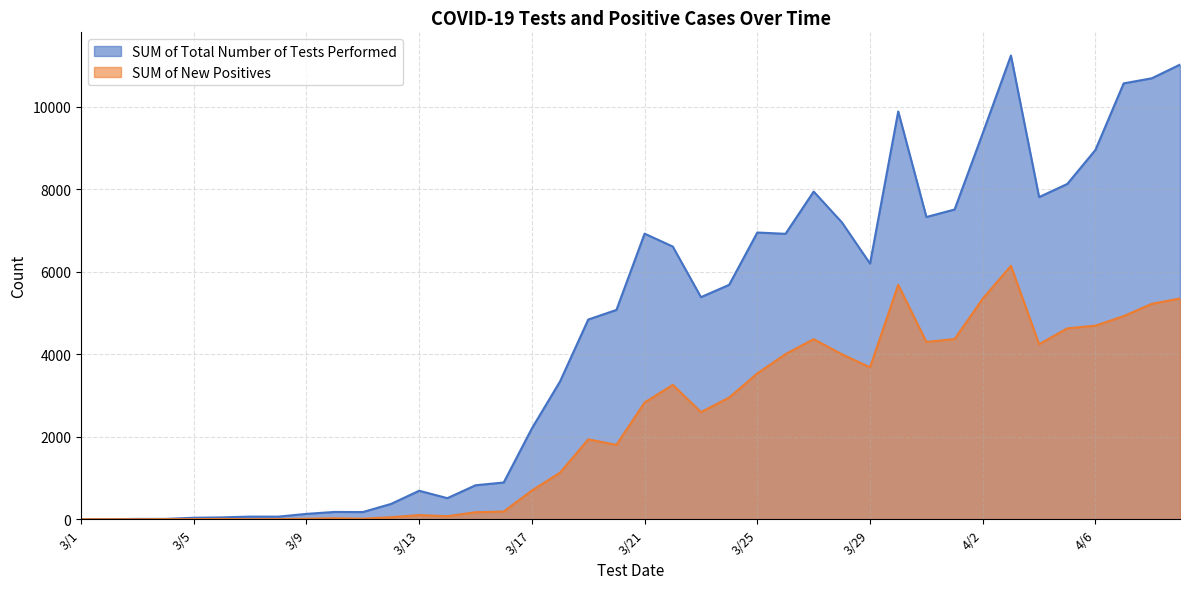

Reading left to right, transcribe all the data shown in this chart.

SUM of Total Number of Tests Performed: 0	0	8	8	36	45	64	63	130	177	174	371	691	511	824	891	2204	3344	4844	5077	6927	6614	5387	5686	6955	6923	7948	7202	6201	9892	7331	7513	9363	11248	7814	8133	8959	10572	10696	11027
SUM of New Positives: 0	0	0	2	2	7	0	4	12	24	13	48	101	74	170	186	697	1131	1937	1805	2832	3260	2599	2952	3537	4005	4368	4002	3685	5686	4300	4370	5350	6147	4245	4630	4695	4927	5225	5356